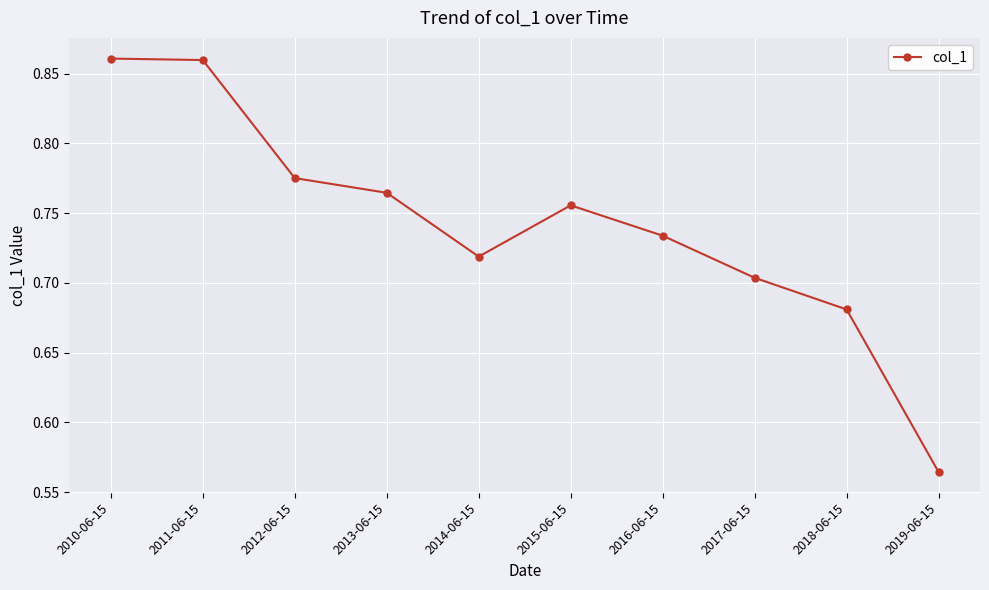

What is the difference between the maximum and minimum values?

0.3